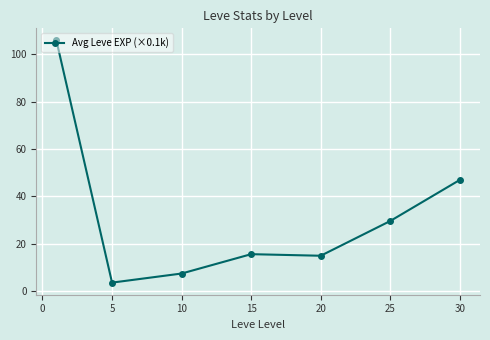

How many distinct data groups are displayed?

1